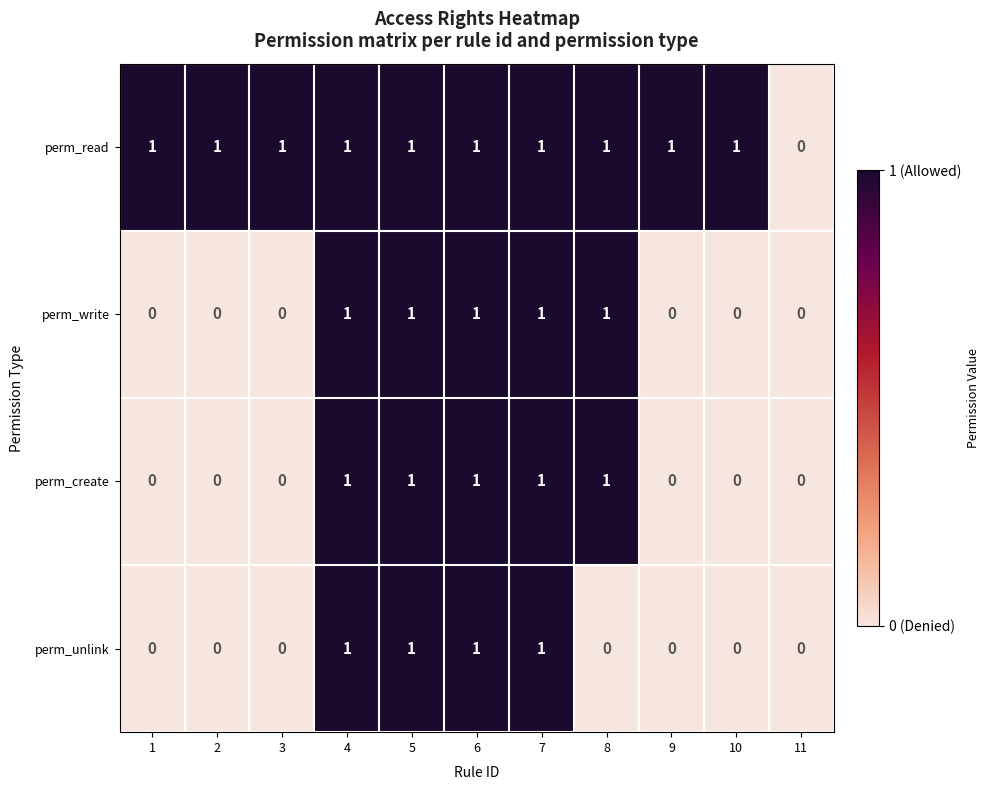

Which series has the largest total across all categories?

perm_read